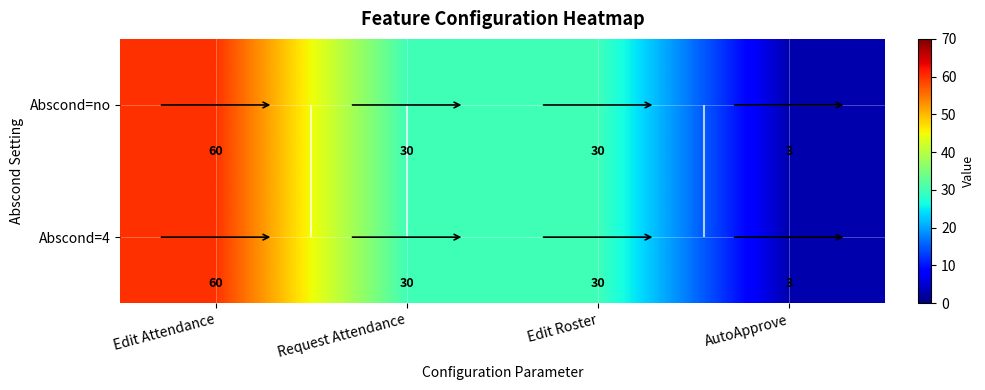

Which has a higher value, Edit Roster or Edit Attendance?

Edit Attendance